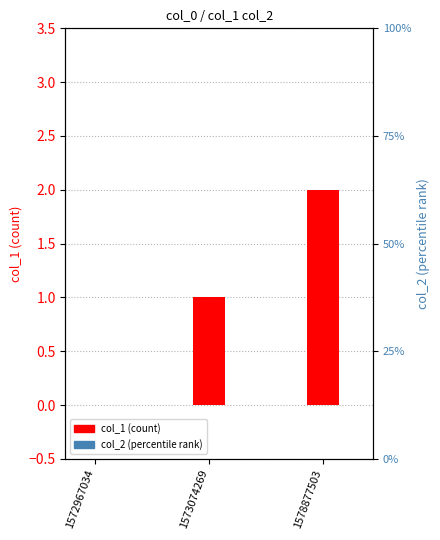

Which label corresponds to the largest value in the chart?

1578877503